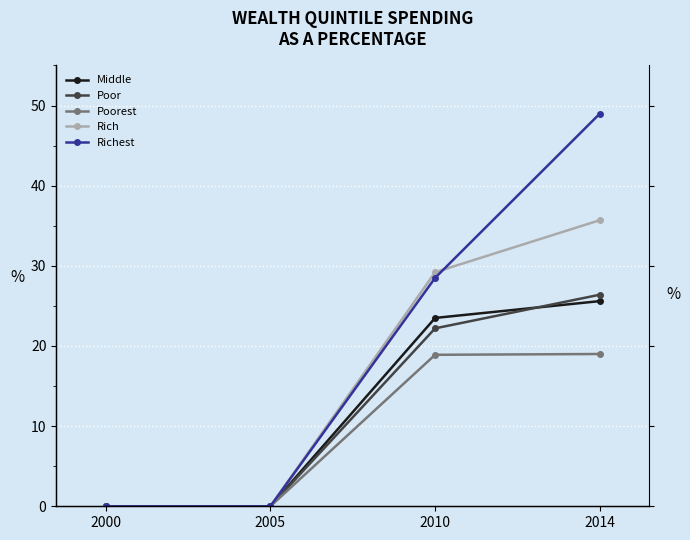

True or false: Richest and Middle cross at least once.

False